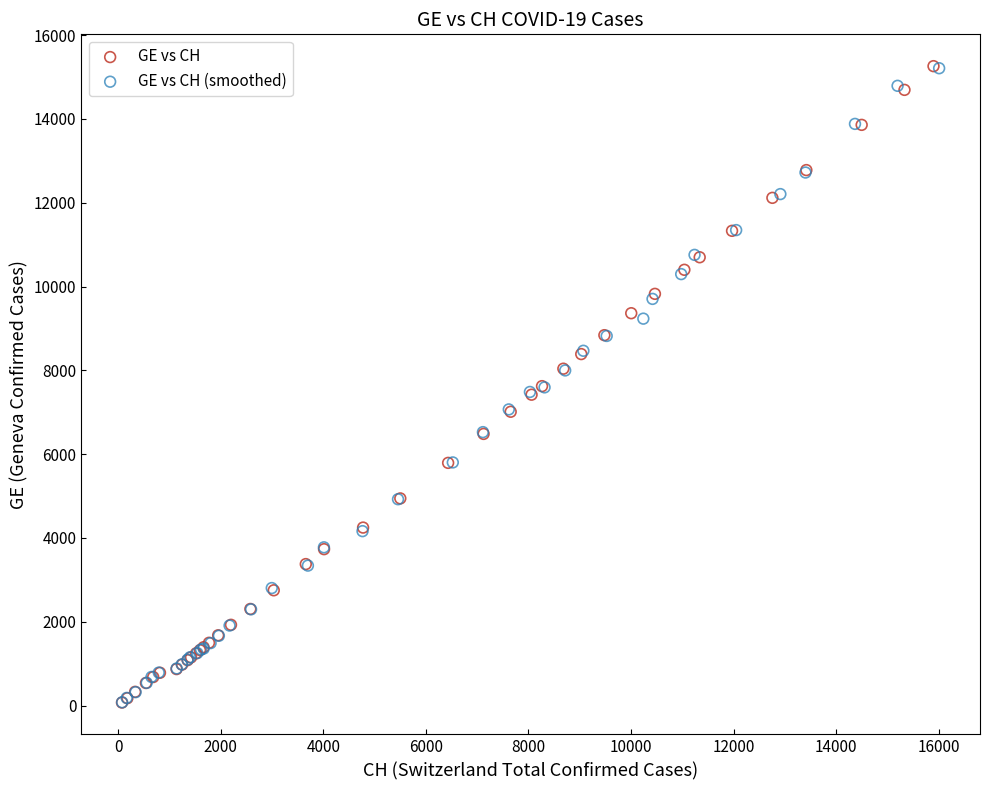

What are all the series names shown in the legend?

GE vs CH, GE vs CH (smoothed)